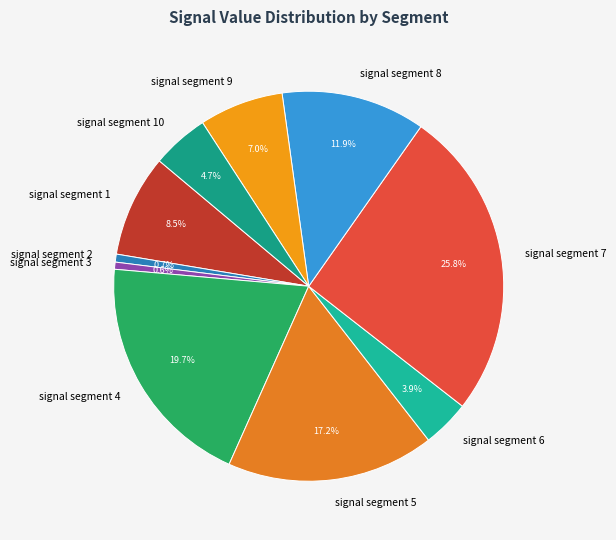

How many segments does this pie chart have?

10